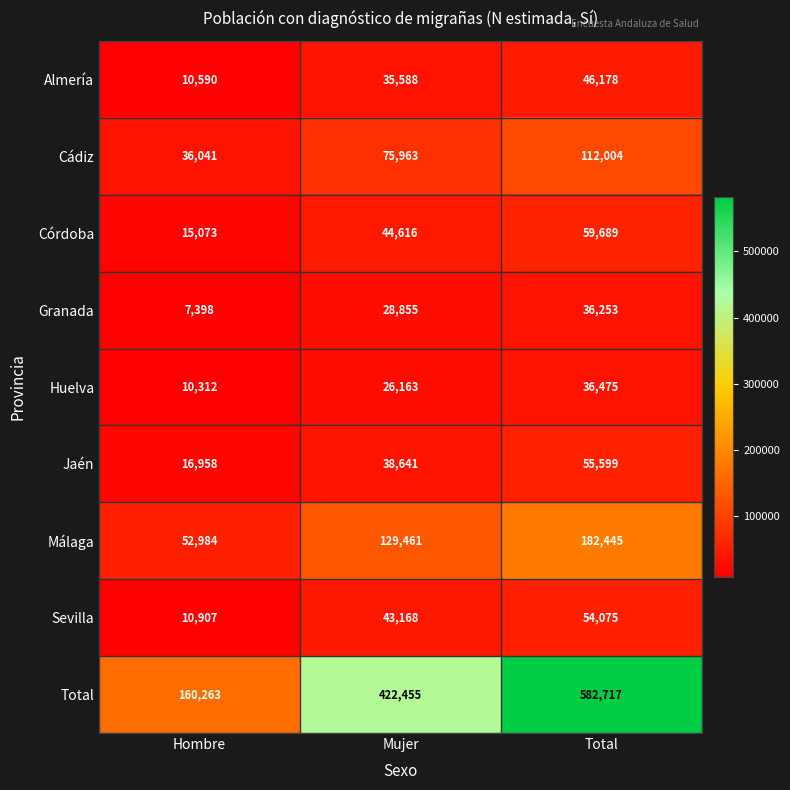

Reading left to right, extract all data points from this chart.

Almería: Hombre=10590	Mujer=35588	Total=46178
Cádiz: Hombre=36041	Mujer=75963	Total=112004
Córdoba: Hombre=15073	Mujer=44616	Total=59689
Granada: Hombre=7398	Mujer=28855	Total=36253
Huelva: Hombre=10312	Mujer=26163	Total=36475
Jaén: Hombre=16958	Mujer=38641	Total=55599
Málaga: Hombre=52984	Mujer=129461	Total=182445
Sevilla: Hombre=10907	Mujer=43168	Total=54075
Total: Hombre=160263	Mujer=422455	Total=582717